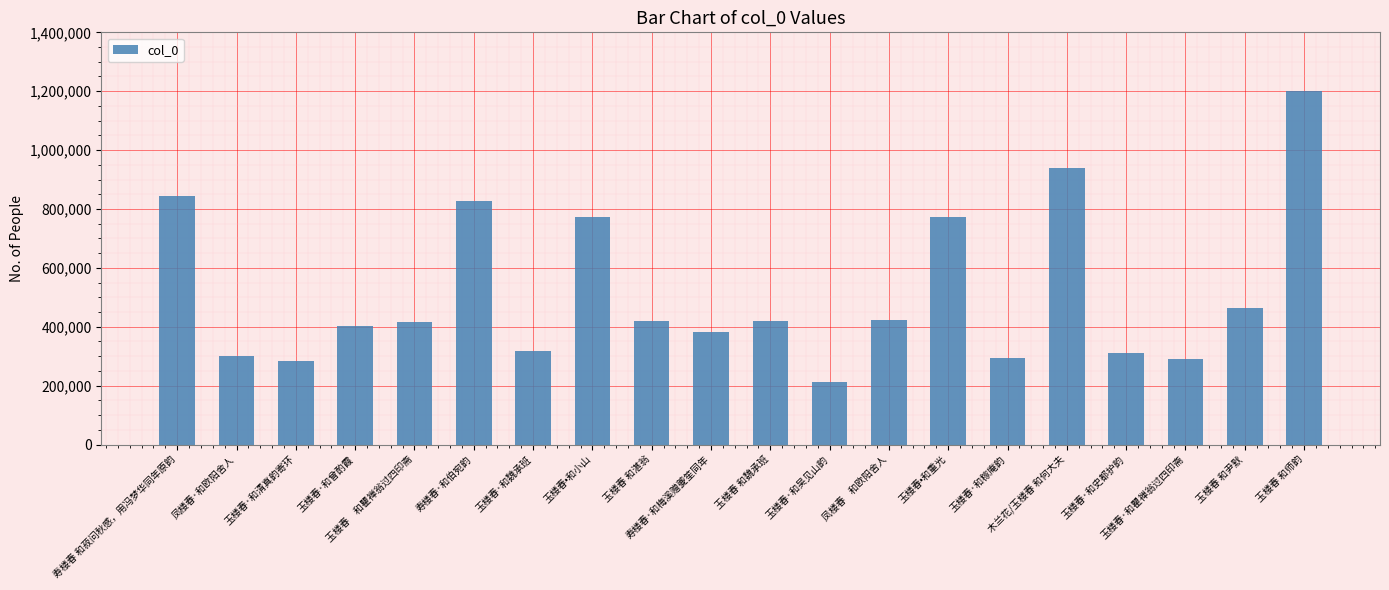

Which category has the lowest value across all series?

玉楼春·和吴见山韵